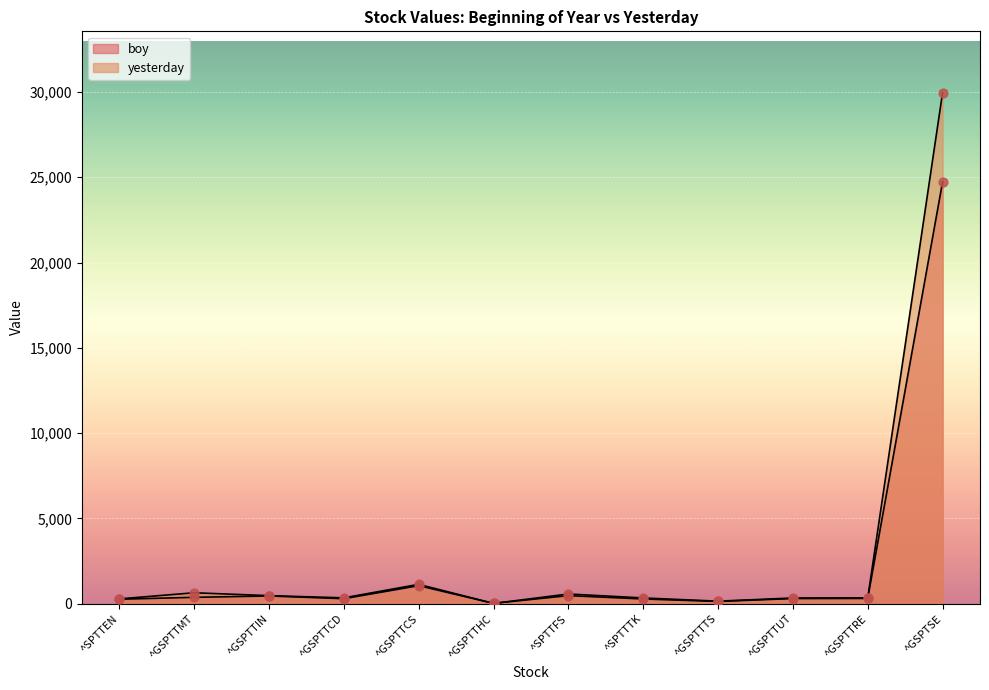

Which series reaches the minimum Y coordinate?

yesterday